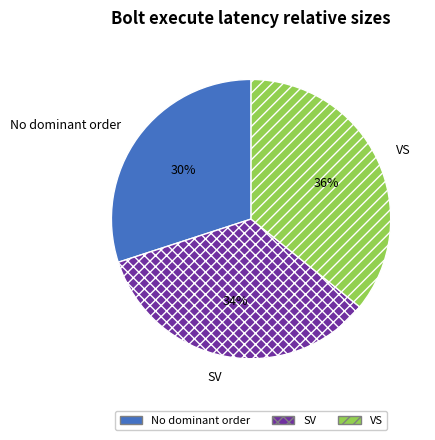

Does VS account for over 50% of the chart?

No